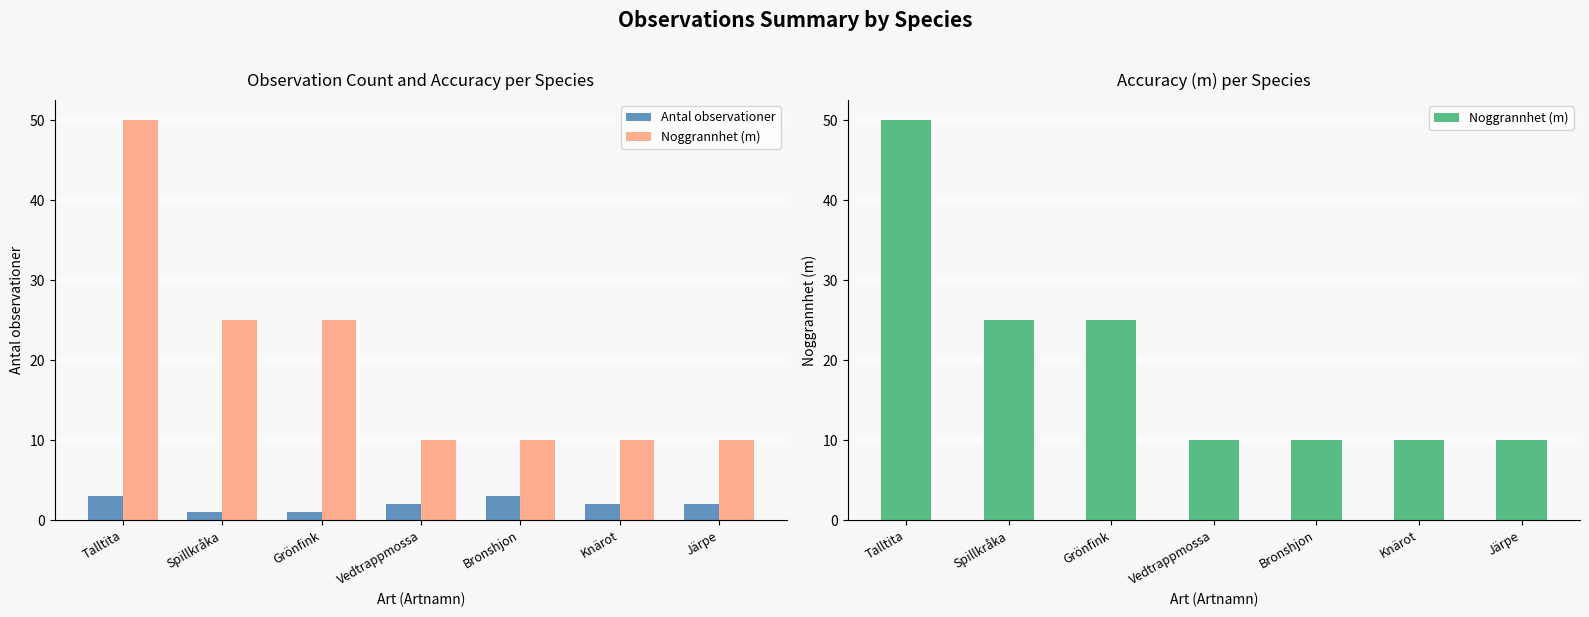

What is the average value of the Antal observationer series?

2